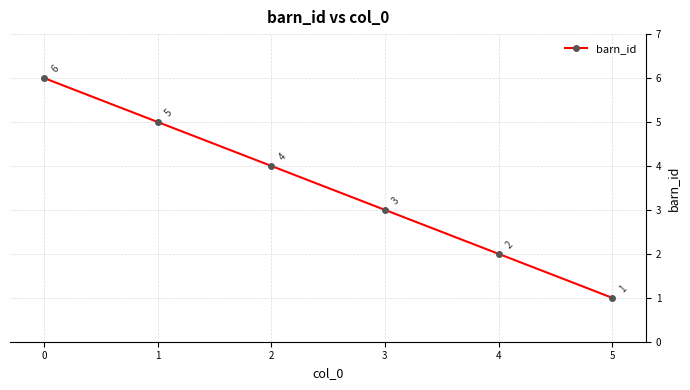

Does the chart display data point markers on the line(s)?

Yes